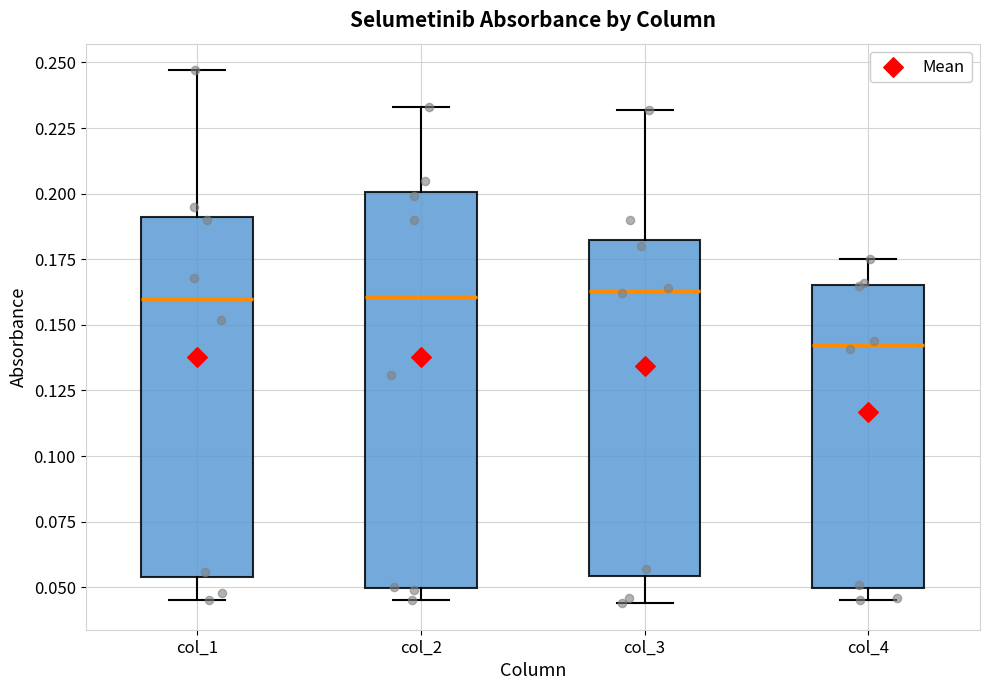

Reading left to right, transcribe this box plot: for each box, give where its median line is, the range the box spans, and where its two whiskers end, as read against the y-axis. The values are not printed on the chart, so give them approximately, as read against the axis.

col_1: median 0.160, box 0.055 to 0.190, whiskers 0.045 to 0.245
col_2: median 0.160, box 0.050 to 0.200, whiskers 0.045 to 0.235
col_3: median 0.165, box 0.055 to 0.185, whiskers 0.045 to 0.230
col_4: median 0.145, box 0.050 to 0.165, whiskers 0.045 to 0.175